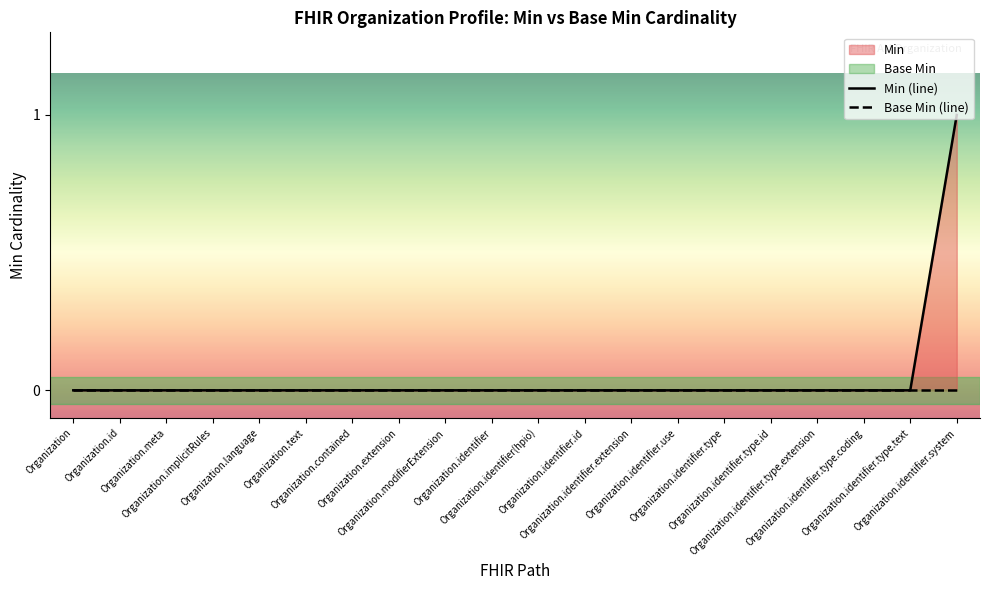

True or false: Base Min (line) and Min (line) cross at least once.

False